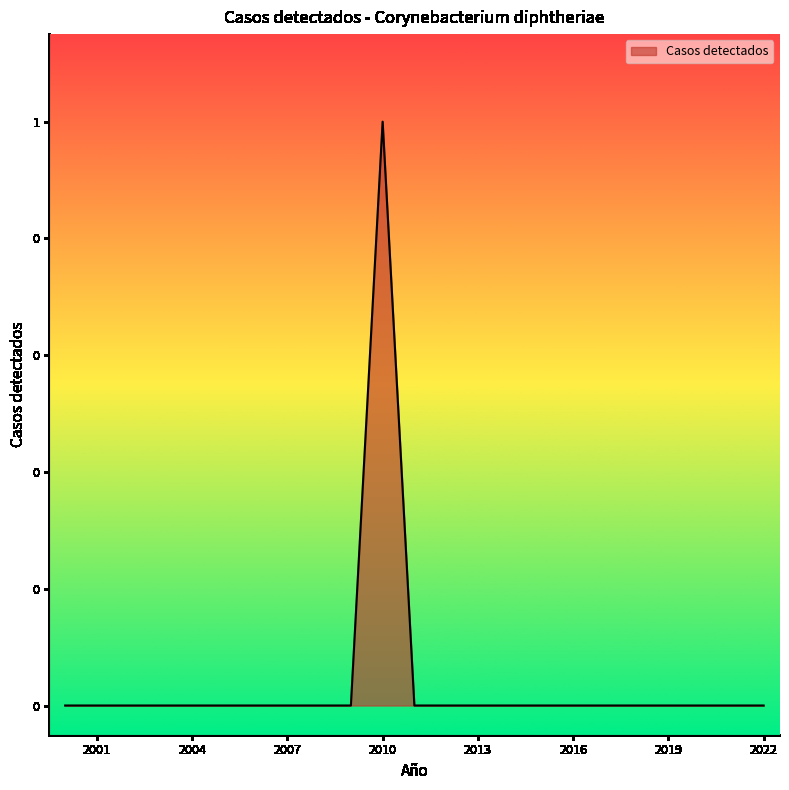

Does the chart display data point markers on the line(s)?

No